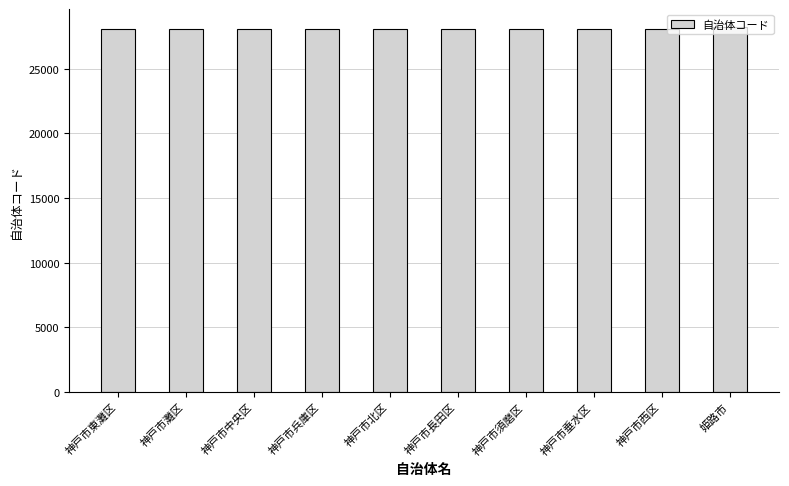

What is the label of the 7th bar from the right?

神戸市兵庫区